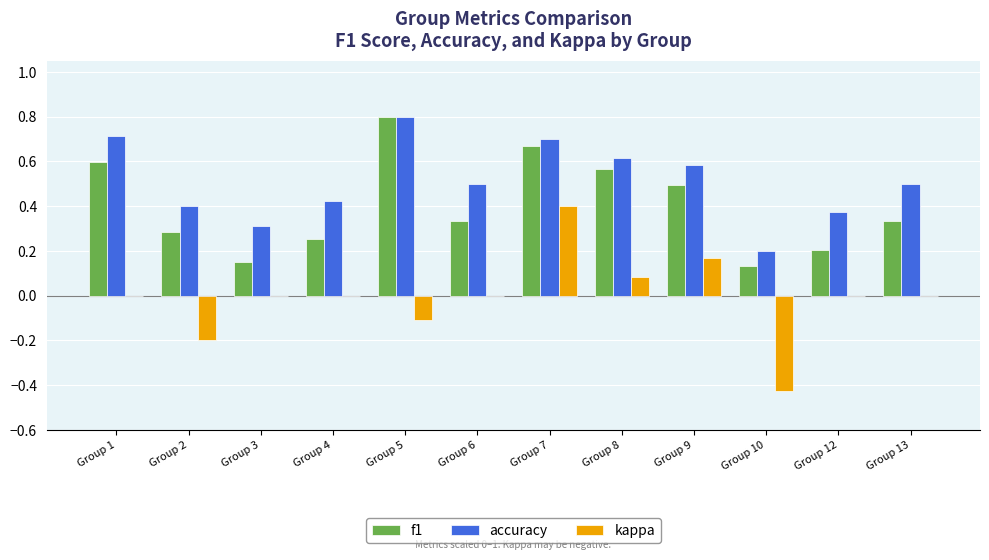

What are all the series names shown in the legend?

f1, accuracy, kappa